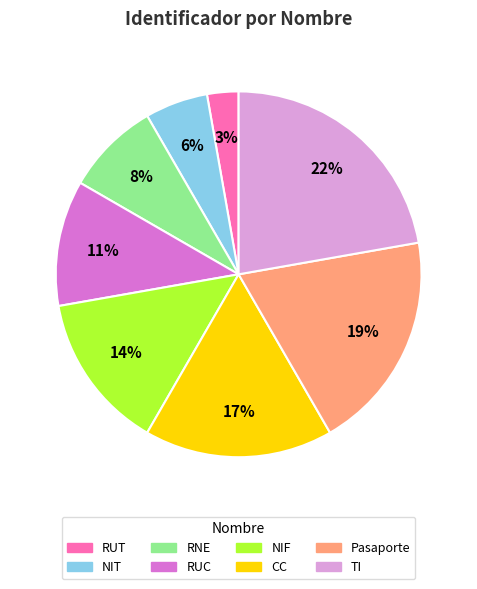

Which category has the biggest portion of the pie?

TI